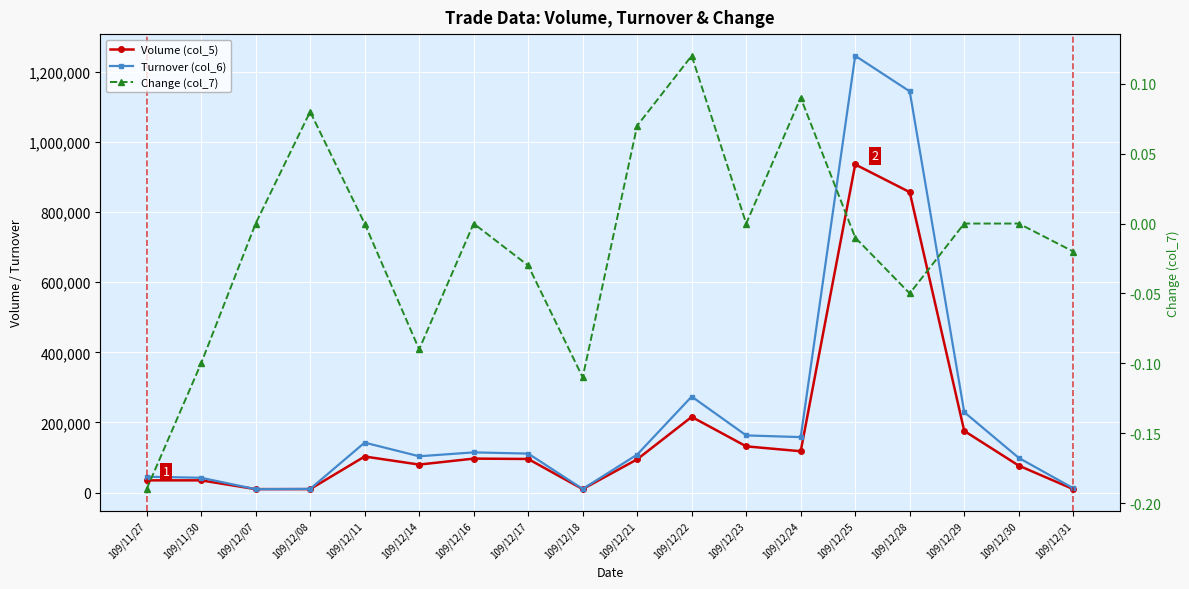

How many positive values does the Change (col_7) series have?

4